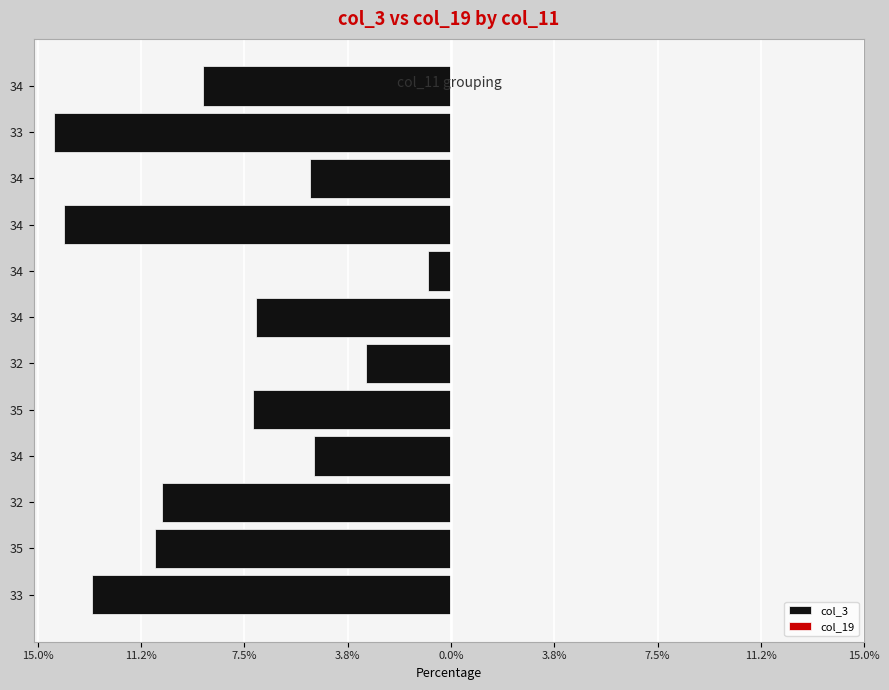

How many bars are there in total?

24